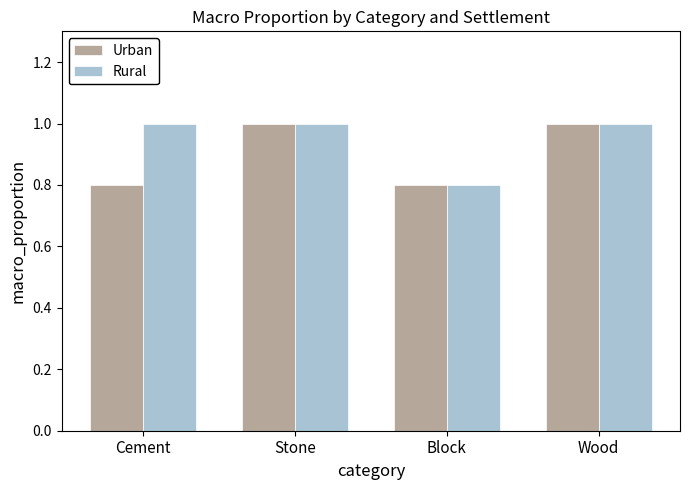

The value of Urban at Wood is 1.0. True or false?

True